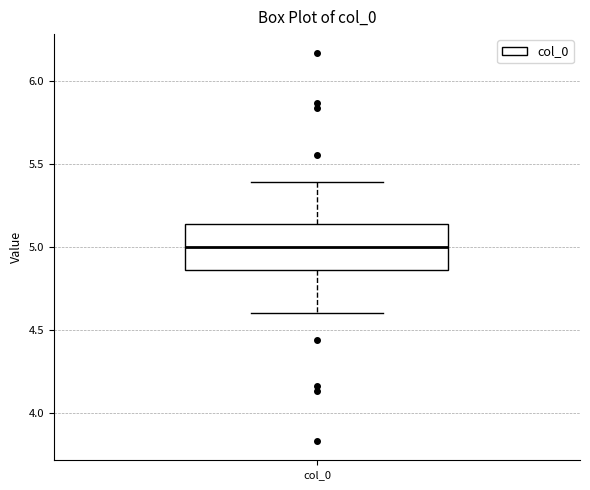

Where does the lower whisker of the box for col_0 end on the y-axis? The values are not printed on the chart, so give them approximately, as read against the axis.

4.60